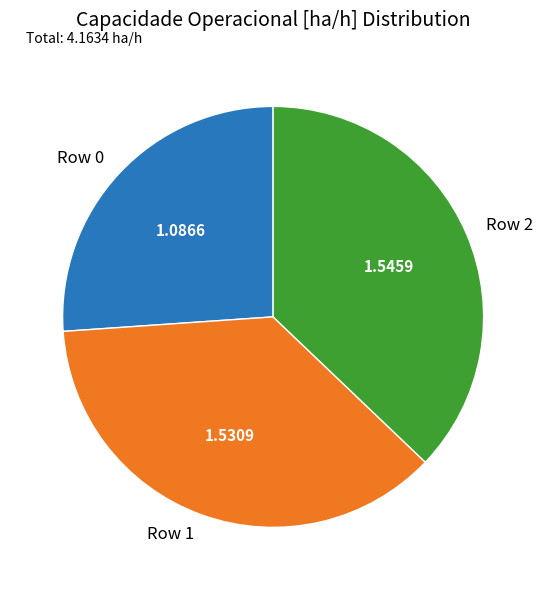

Do Row 2 and Row 0 together represent more than half of the pie?

Yes